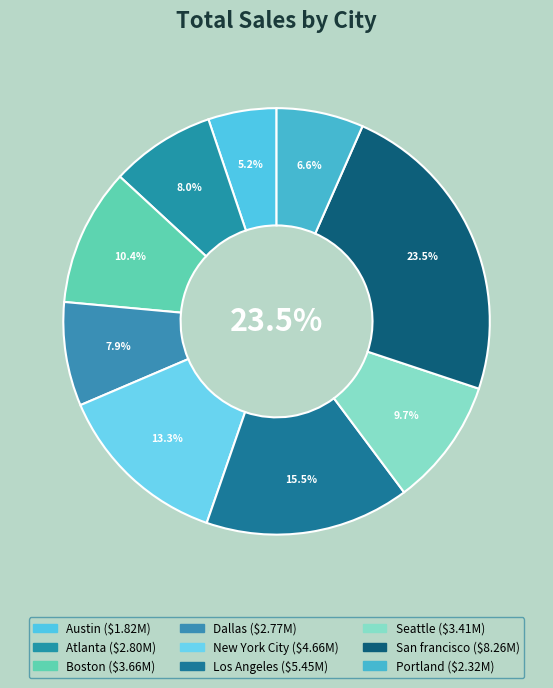

Is there a majority slice in this chart?

No